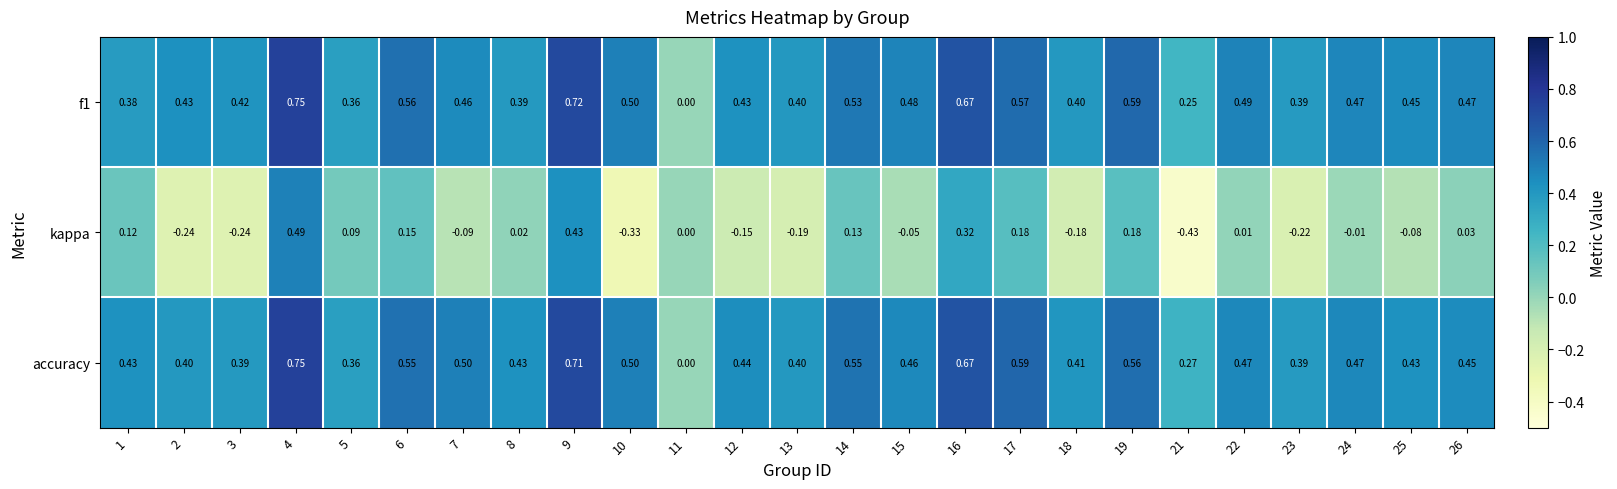

Which series has the largest range (max minus min)?

kappa